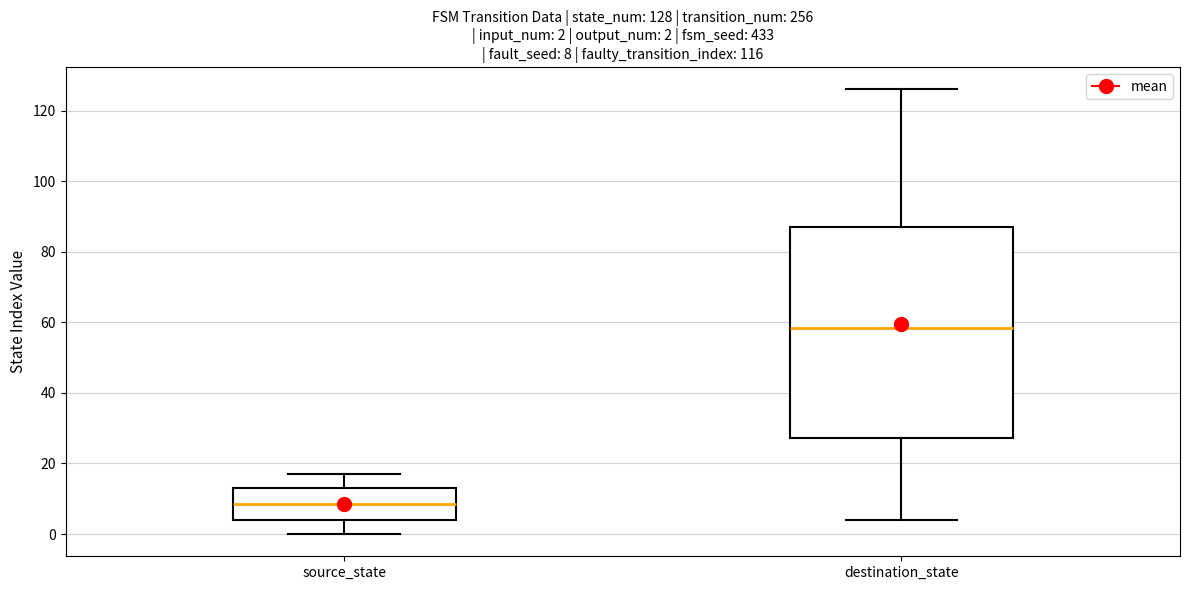

Which box is the tallest, from its lower edge to its upper edge?

destination_state